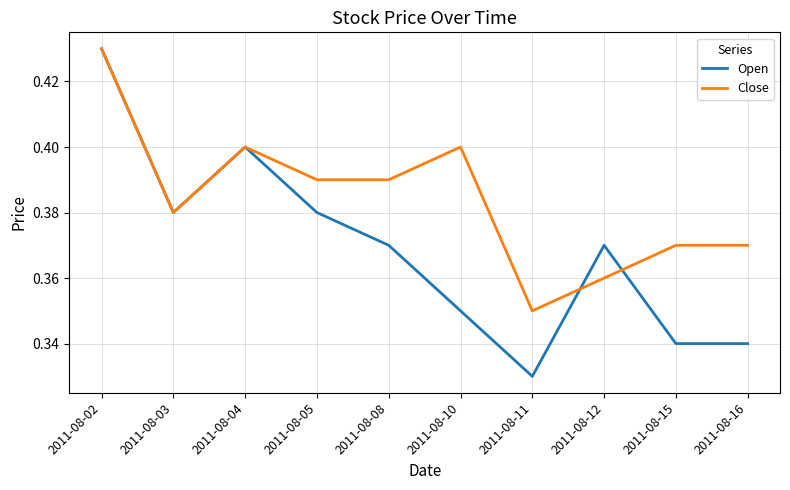

Count the Close values in the range 0 to 1.

10